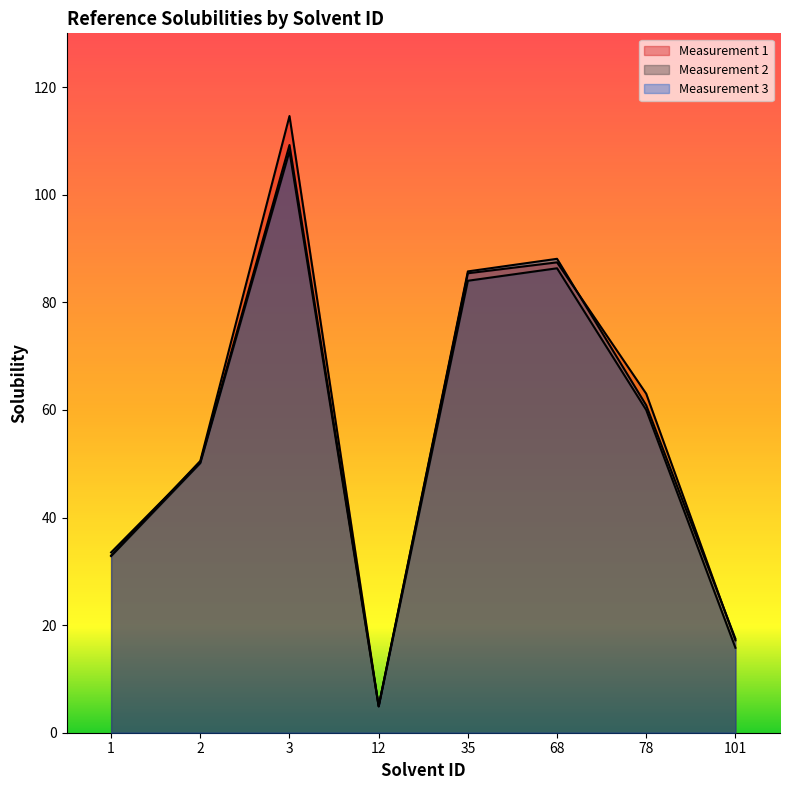

True or false: Measurement 2 and Measurement 1 intersect in this chart.

False